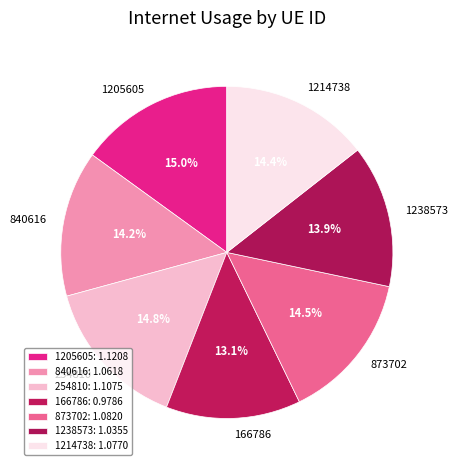

What is the total percentage of 1238573 and 873702?

28.4%